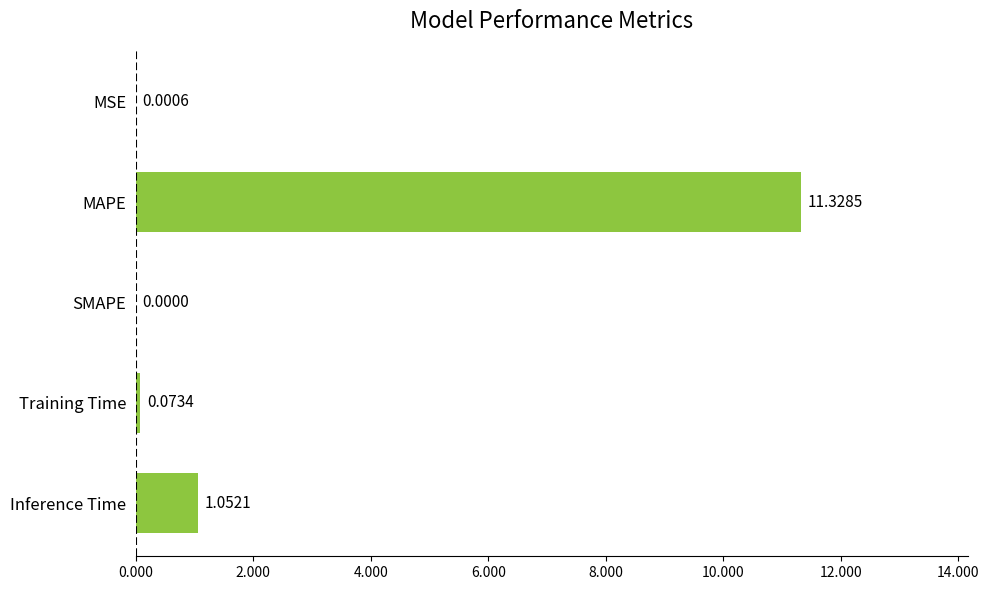

At which label is the value closest to 5?

Inference Time